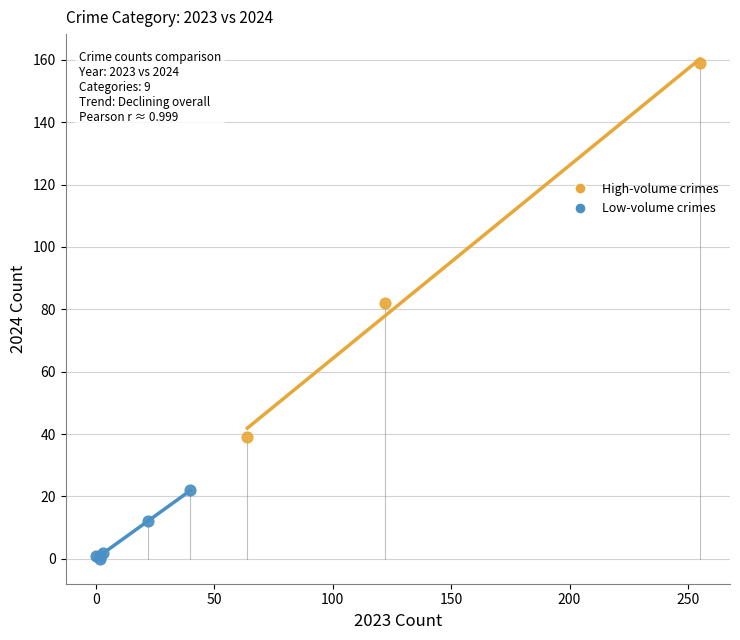

Which series contains the lowest Y value?

Low-volume crimes